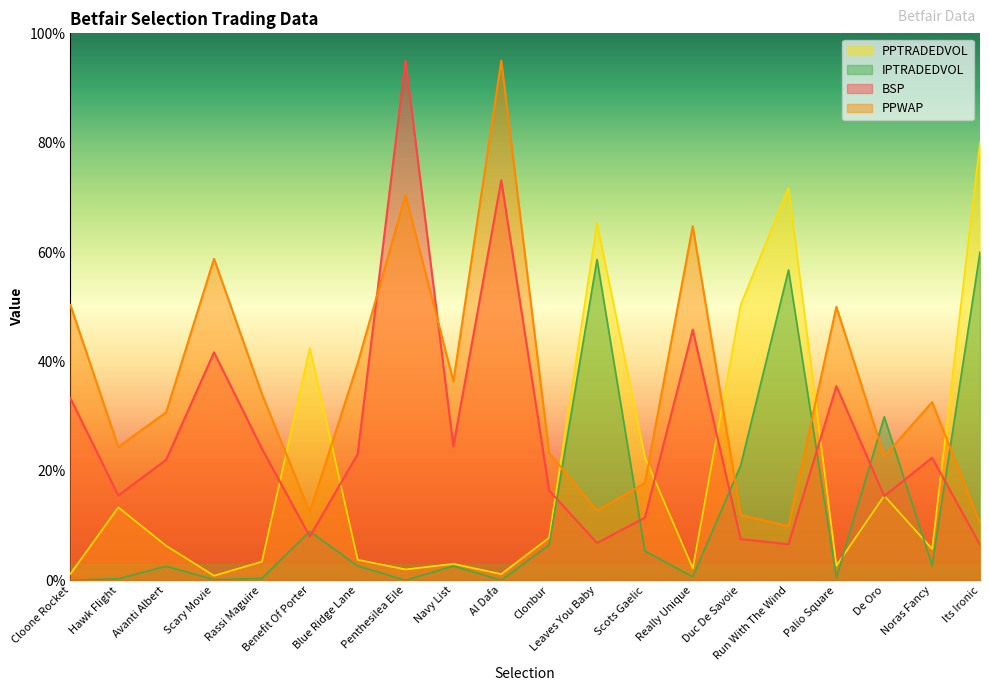

Reading left to right, what are all the values shown in this chart?

PPWAP: 50.3	24.4	30.7	58.8	34.0	12.4	39.6	70.4	36.3	95.0	23.3	12.7	17.8	64.7	11.9	9.9	50.0	22.6	32.6	10.4
BSP: 33.3	15.5	22.0	41.7	24.1	8.0	23.1	95.0	24.5	73.1	16.4	6.8	11.4	45.8	7.5	6.6	35.5	15.4	22.4	6.5
PPTRADEDVOL: 1.2	13.3	6.3	0.8	3.4	42.5	3.7	2.0	3.0	1.1	7.8	65.3	22.5	2.2	50.4	71.8	2.7	15.5	5.7	80.0
IPTRADEDVOL: 0.0	0.3	2.5	0.1	0.3	8.9	2.6	0.0	2.6	0.0	6.5	58.6	5.3	0.6	21.0	56.7	0.4	29.9	2.7	60.0